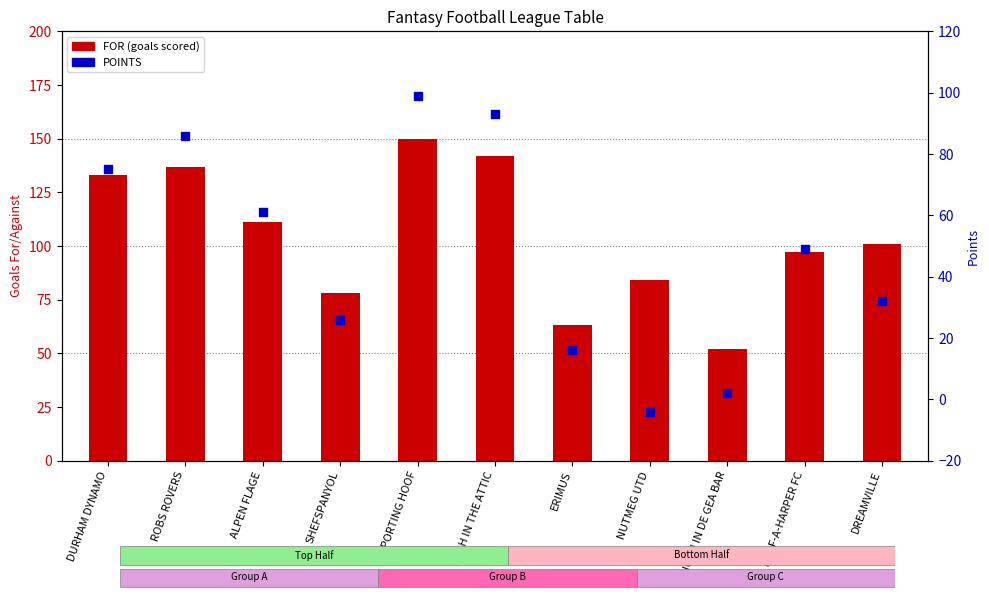

What is the total value across all series at ERIMUS?

79